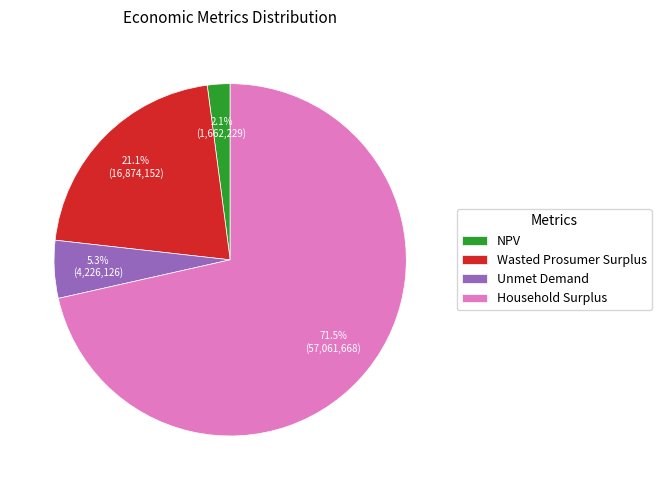

What percentage is the NPV slice, to the nearest percent?

2%